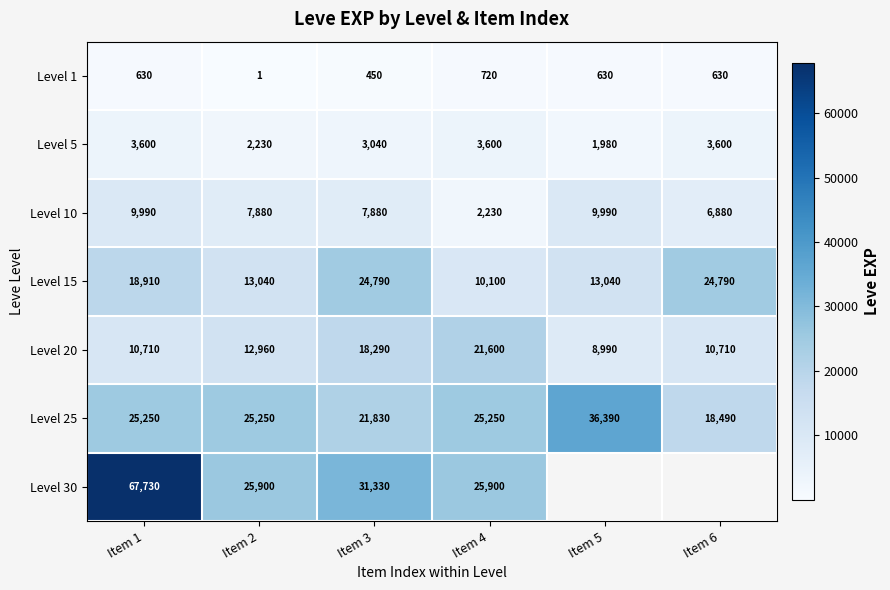

Is the value of Level 25 at Item 3 greater than the value of Level 20 at Item 5?

Yes